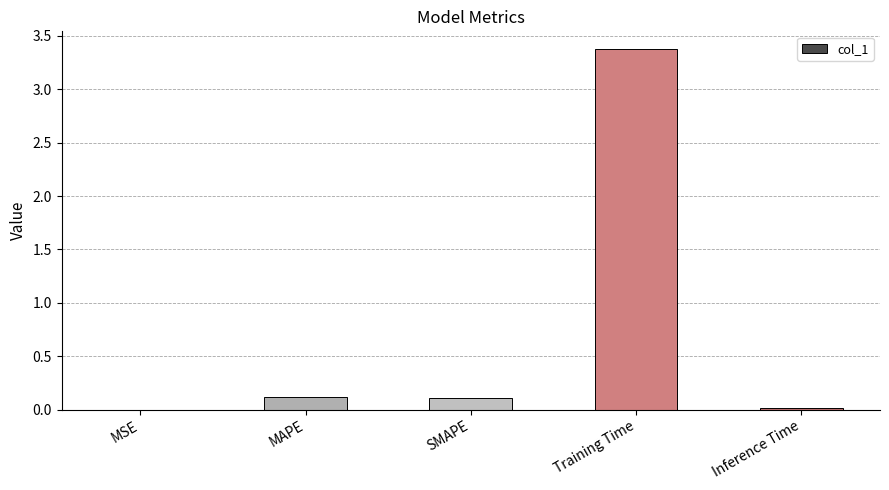

Are the bars horizontal?

No